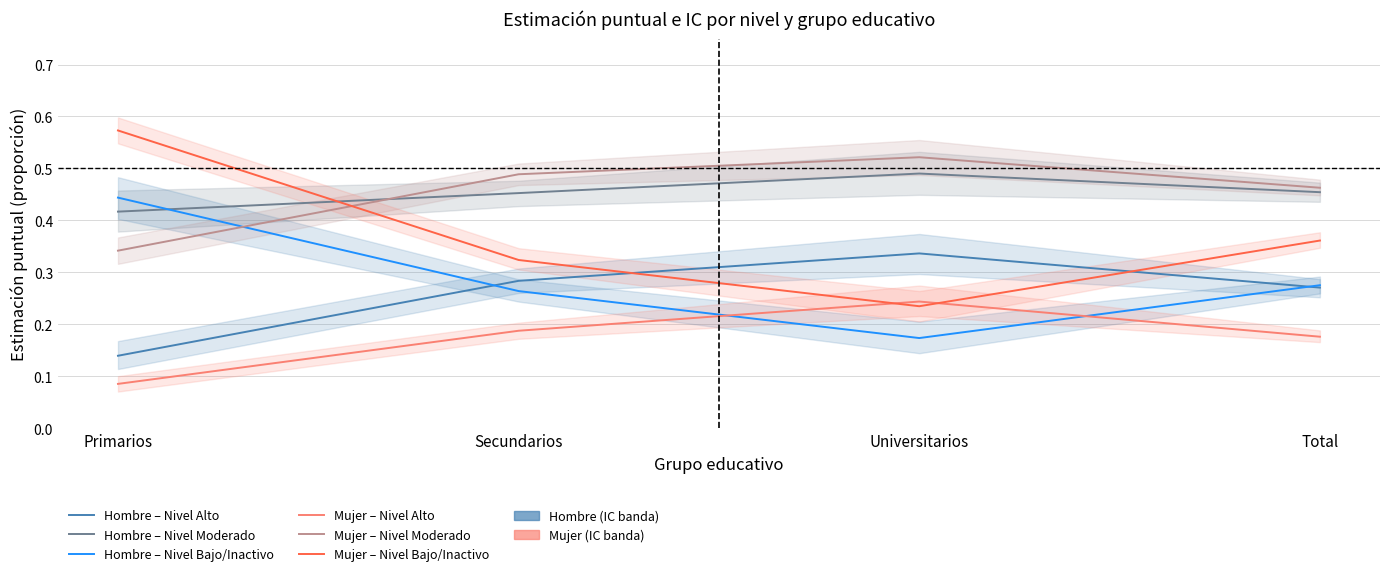

Reading left to right, transcribe all the data shown in this chart.

Hombre – Nivel Alto: 0.1	0.3	0.3	0.3
Hombre – Nivel Moderado: 0.4	0.5	0.5	0.5
Hombre – Nivel Bajo/Inactivo: 0.4	0.3	0.2	0.3
Mujer – Nivel Alto: 0.1	0.2	0.2	0.2
Mujer – Nivel Moderado: 0.3	0.5	0.5	0.5
Mujer – Nivel Bajo/Inactivo: 0.6	0.3	0.2	0.4